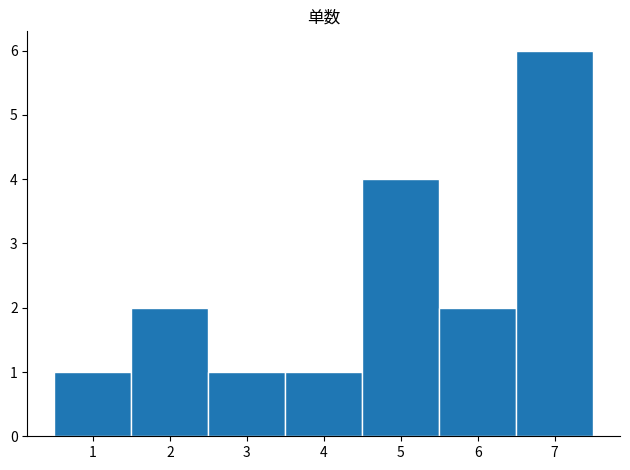

Which range on the x-axis has the tallest bar?

6.5 to 7.5